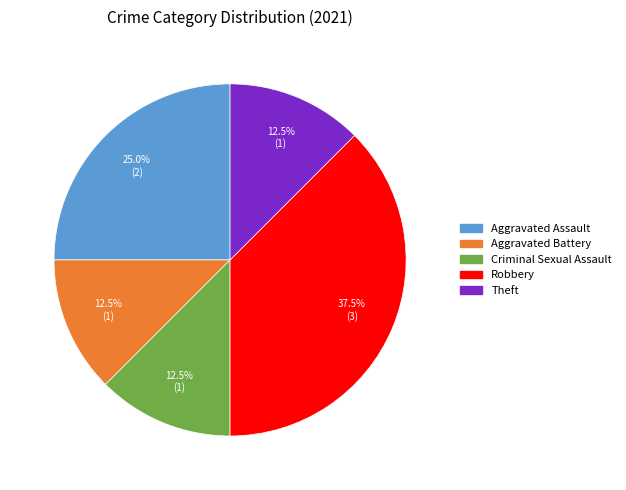

Which slice is the largest?

Robbery